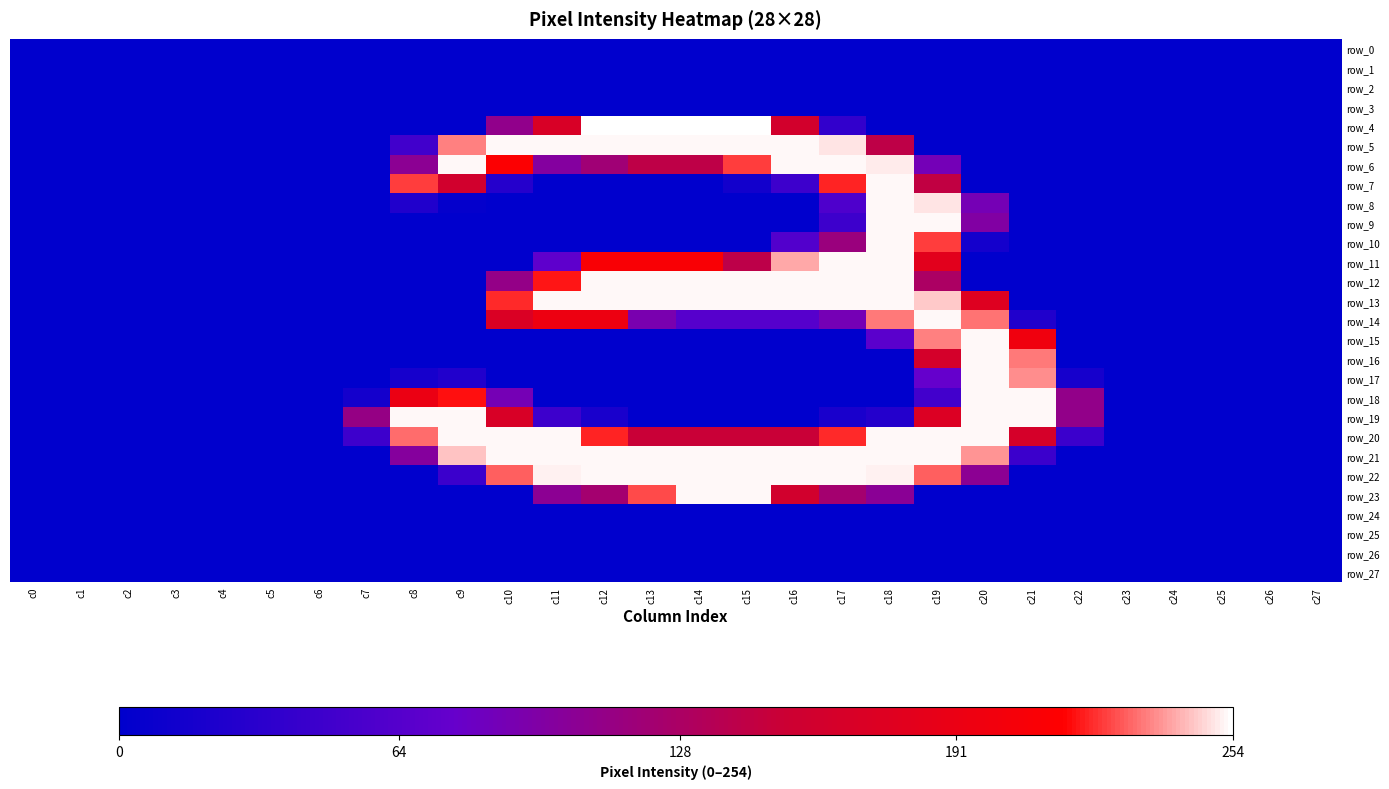

Which series changed the most between c9 and c12?

row_4